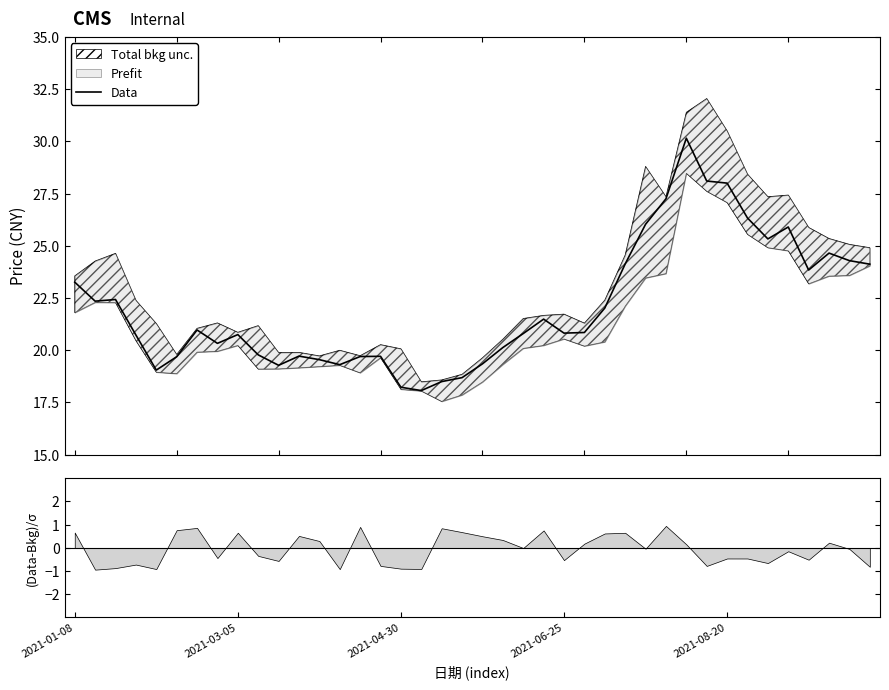

Does the chart display data point markers on the line(s)?

No